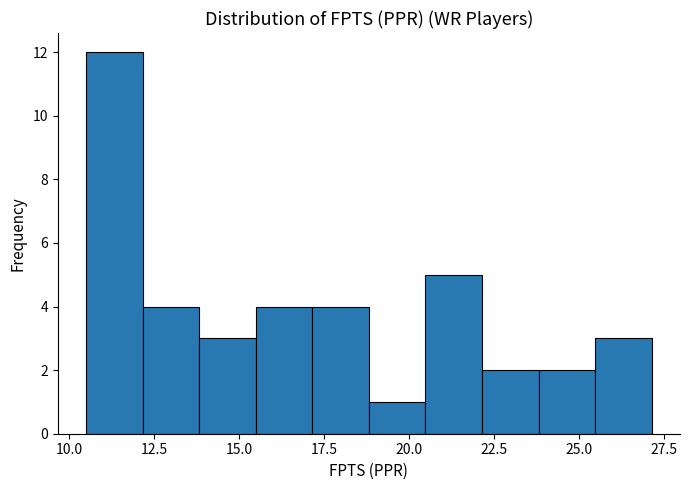

Around what value on the x-axis is the tallest bar? Give the approximate position of its centre, as read against the axis.

11.5